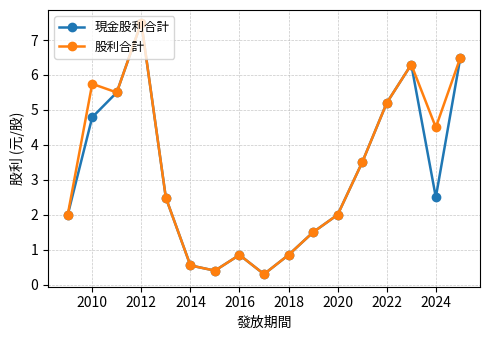

Rank the series by their maximum value, from highest to lowest.

現金股利合計, 股利合計